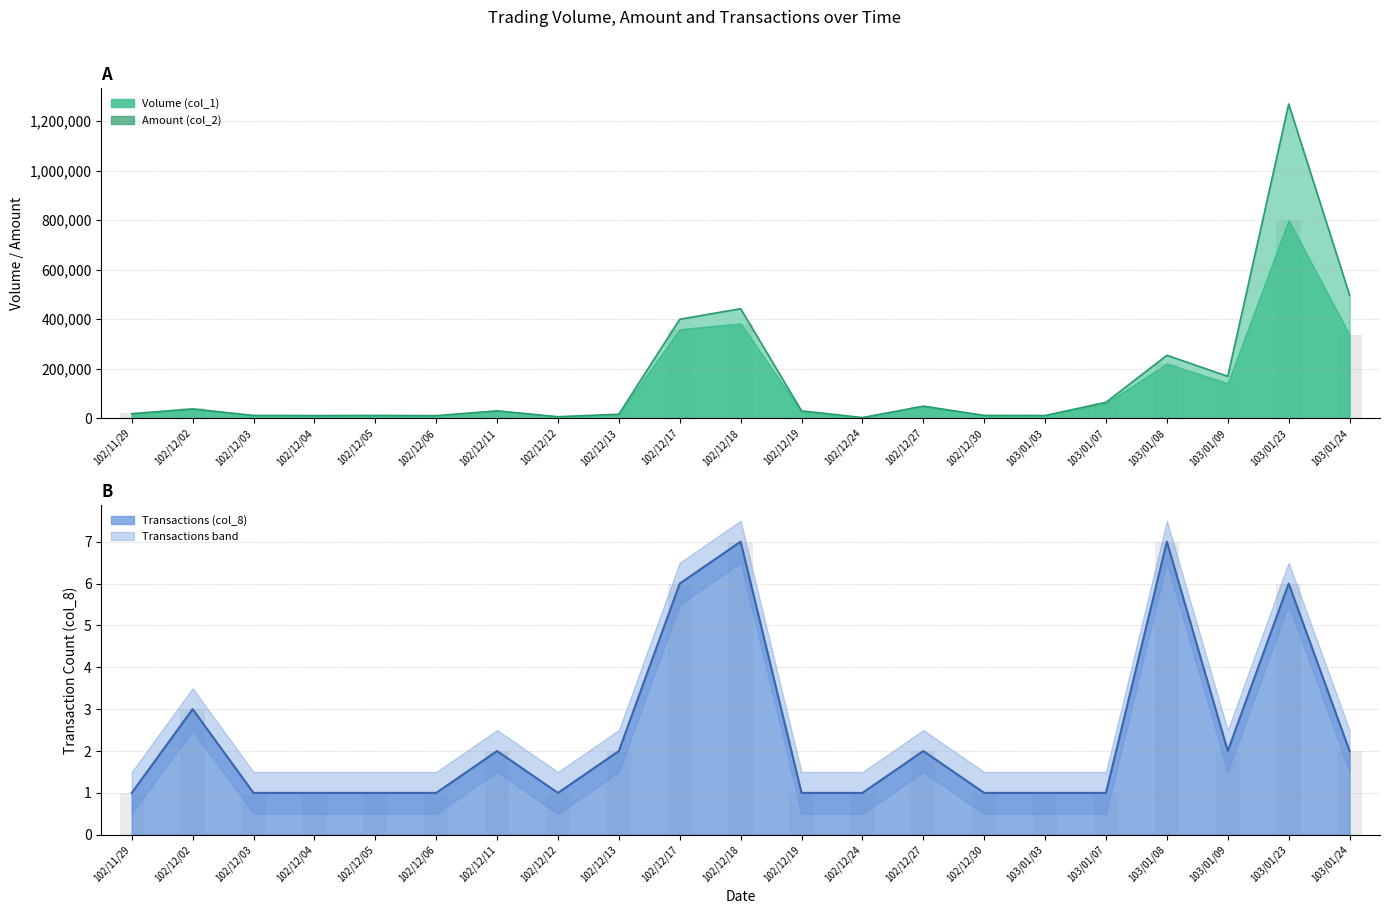

Approximately how many times larger is the value at 102/11/29 compared to 102/12/13?

1.1